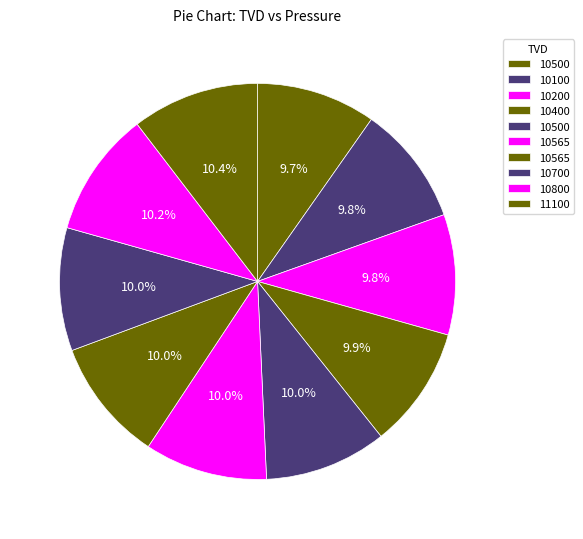

How many segments does this pie chart have?

10